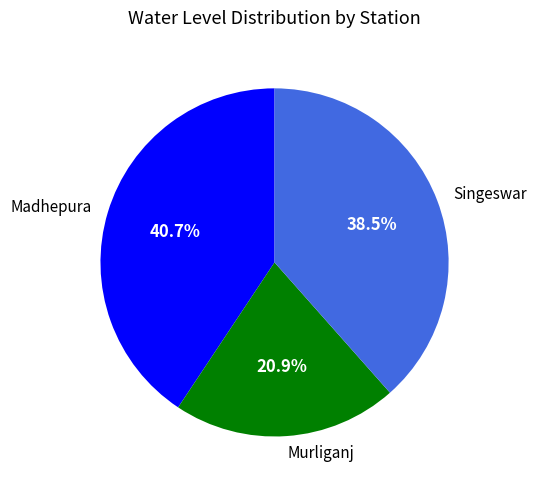

Between Singeswar and Murliganj, which is larger?

Singeswar